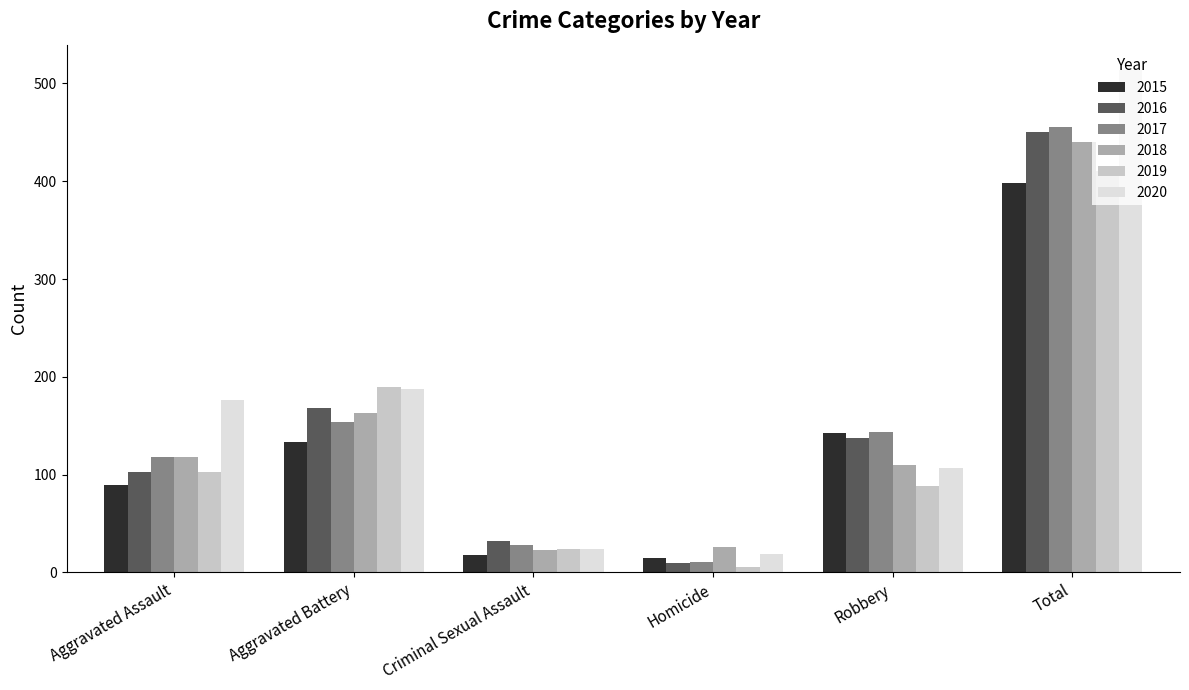

Reading right to left, transcribe all the data shown in this chart.

2015: Total=398	Robbery=143	Homicide=15	Criminal Sexual Assault=18	Aggravated Battery=133	Aggravated Assault=89
2016: Total=450	Robbery=137	Homicide=10	Criminal Sexual Assault=32	Aggravated Battery=168	Aggravated Assault=103
2017: Total=455	Robbery=144	Homicide=11	Criminal Sexual Assault=28	Aggravated Battery=154	Aggravated Assault=118
2018: Total=440	Robbery=110	Homicide=26	Criminal Sexual Assault=23	Aggravated Battery=163	Aggravated Assault=118
2019: Total=410	Robbery=88	Homicide=5	Criminal Sexual Assault=24	Aggravated Battery=190	Aggravated Assault=103
2020: Total=514	Robbery=107	Homicide=19	Criminal Sexual Assault=24	Aggravated Battery=188	Aggravated Assault=176